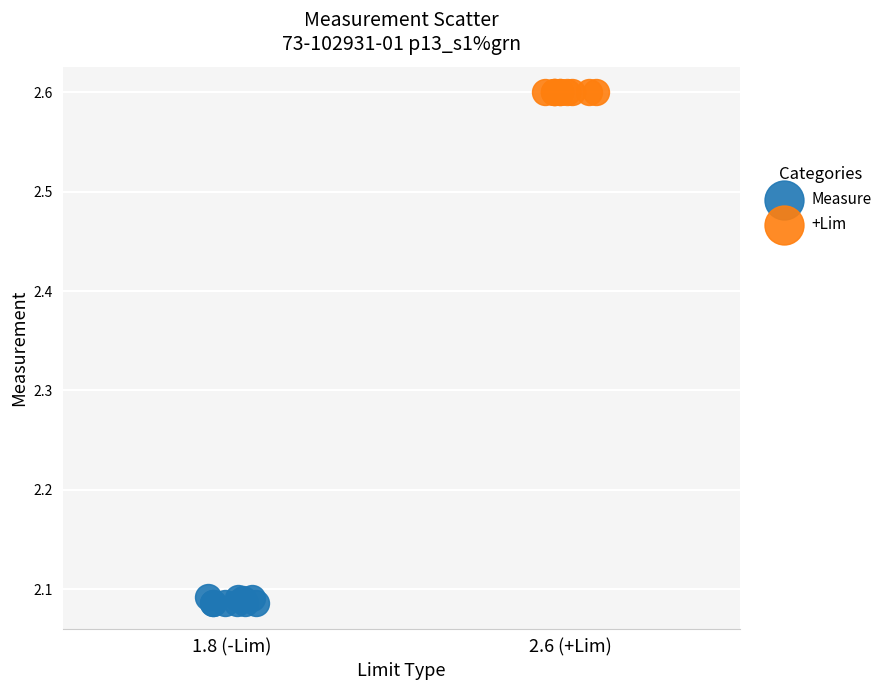

Which series reaches the minimum Y coordinate?

Measure